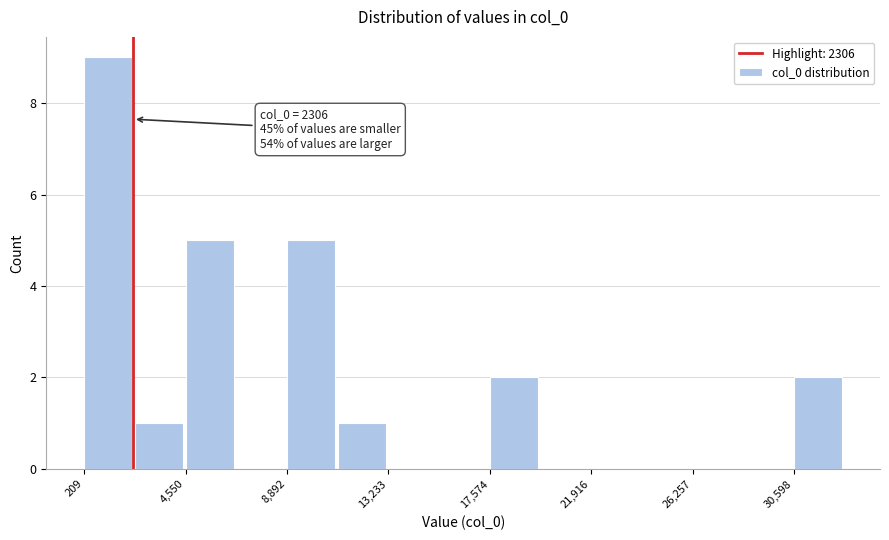

Which range on the x-axis has the tallest bar?

0 to 2500